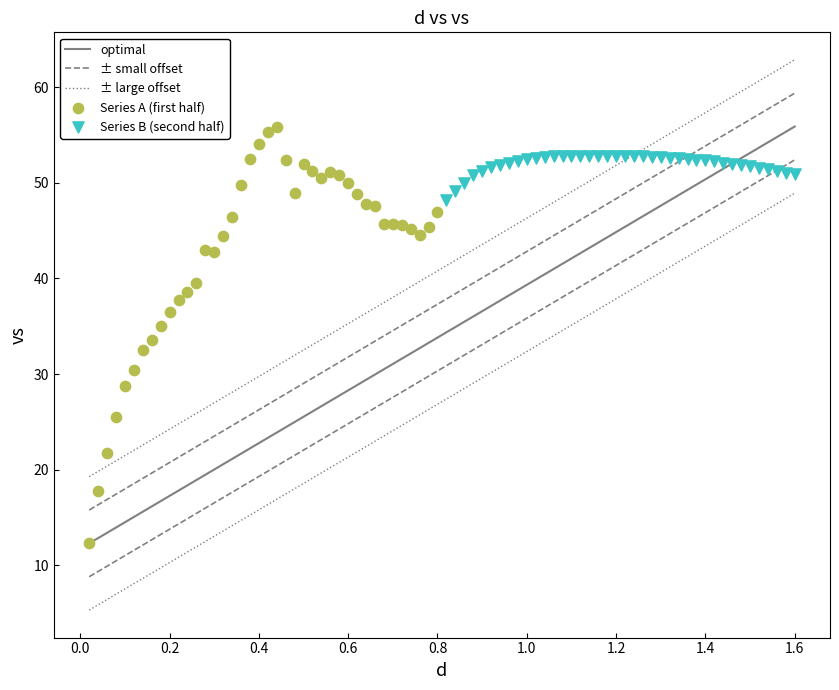

Which series has the widest spread of Y values?

Series A (first half)